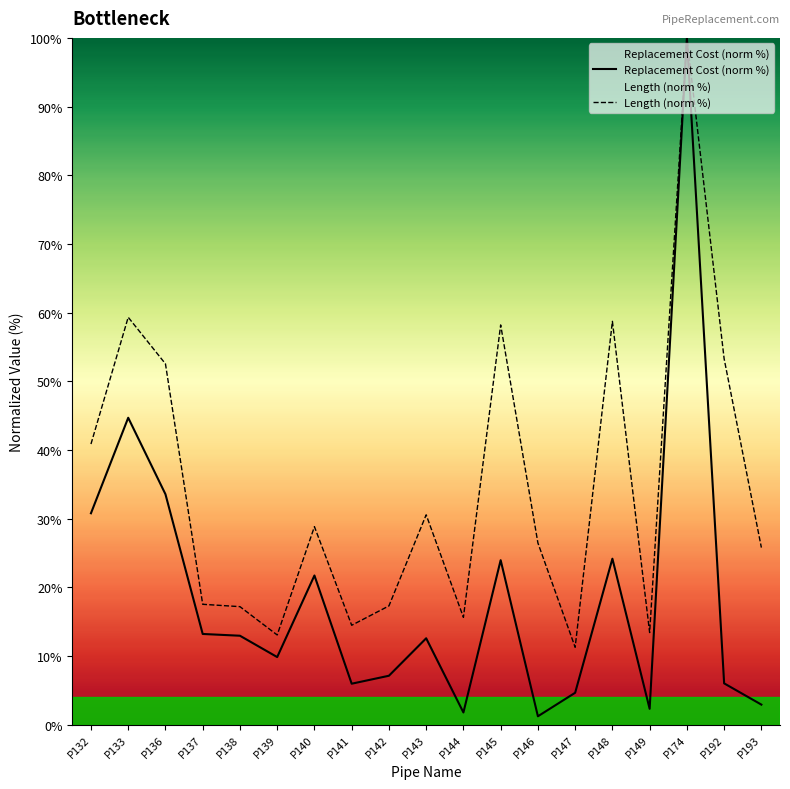

What is the approximate value of Replacement Cost (norm %) at P149?

2.3